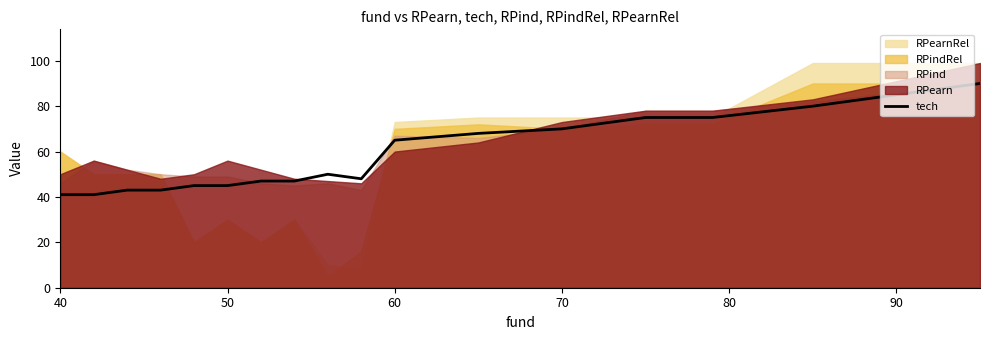

Is it true that tech equals 45 at 50?

True